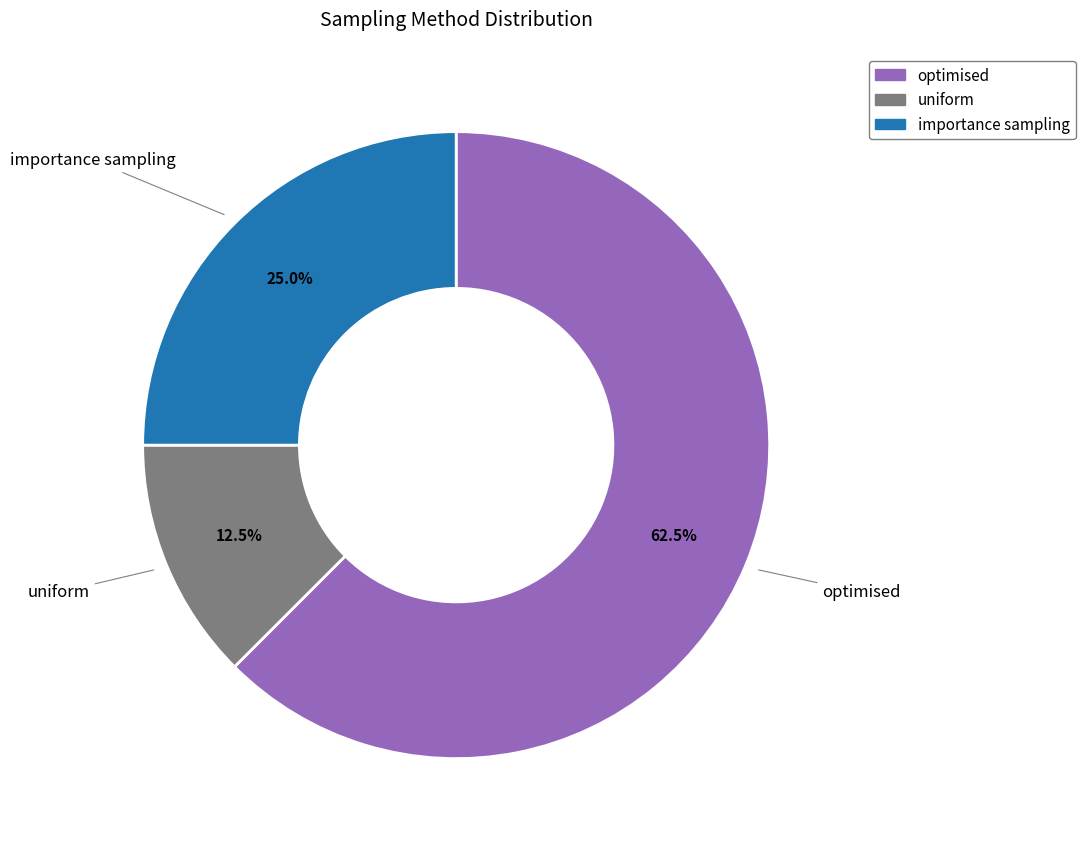

Is it true that importance sampling is 32% of the pie?

False